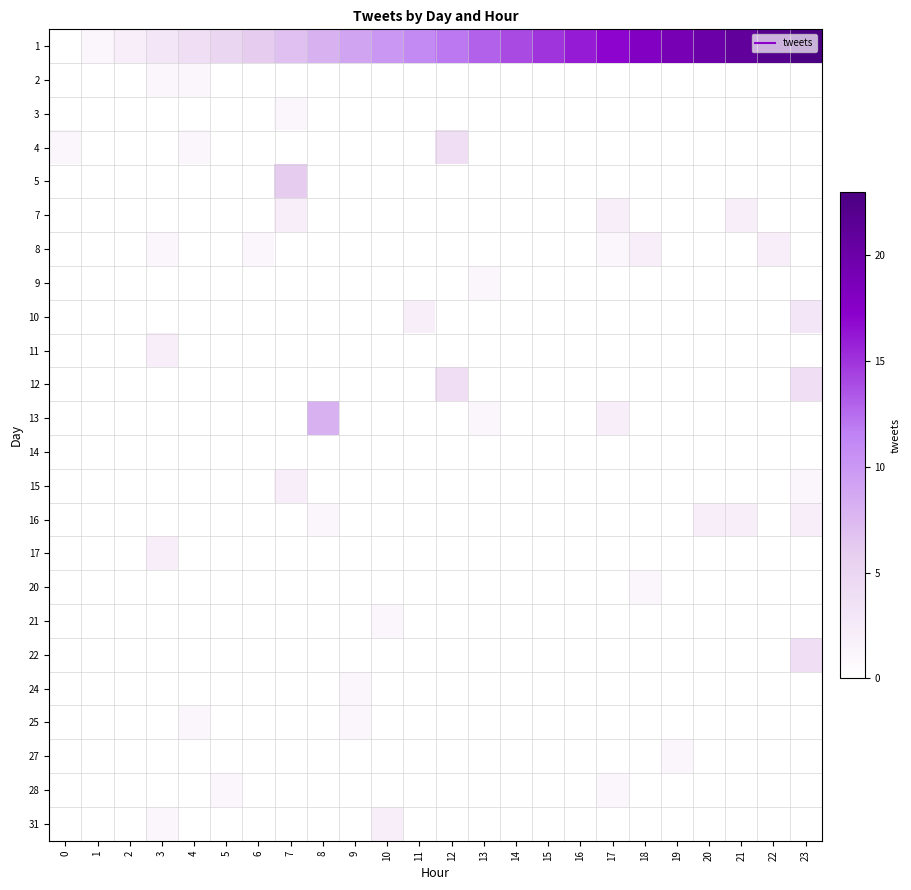

At how many categories does at least one series exceed 14?

9